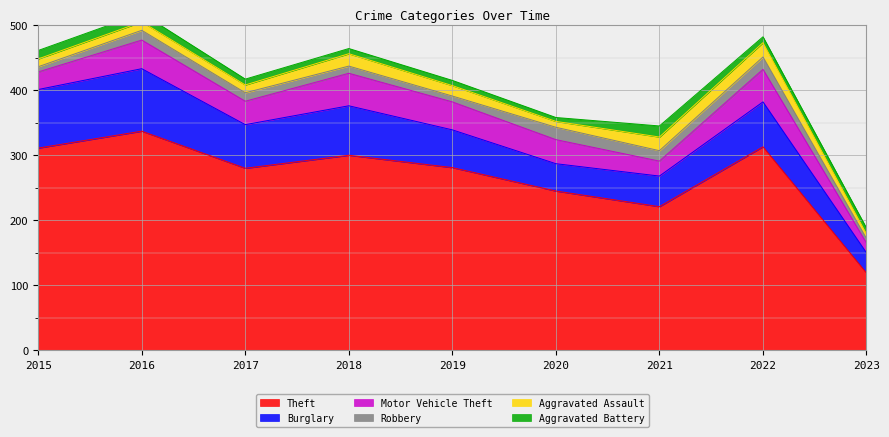

How many values in the Theft series exceed 281?

4